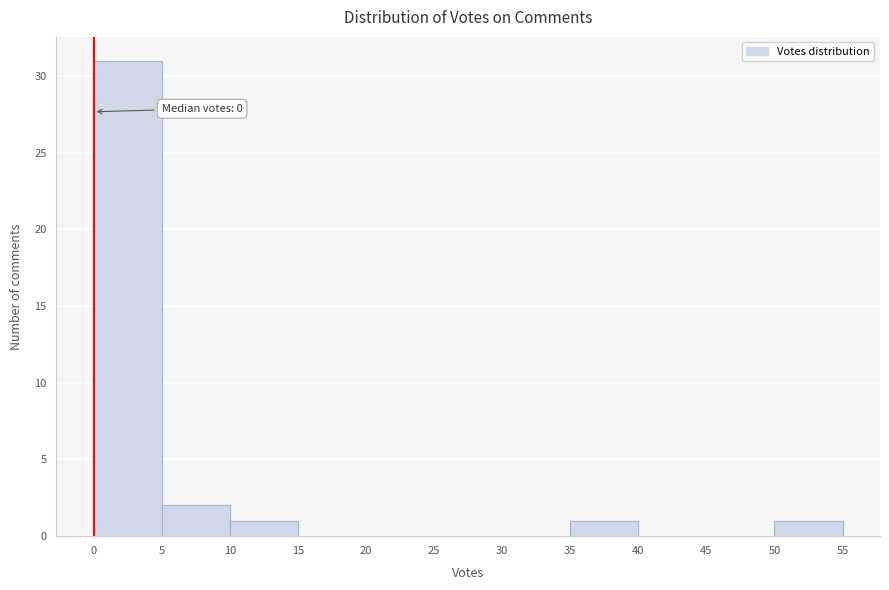

Which range on the x-axis has the tallest bar?

0 to 5